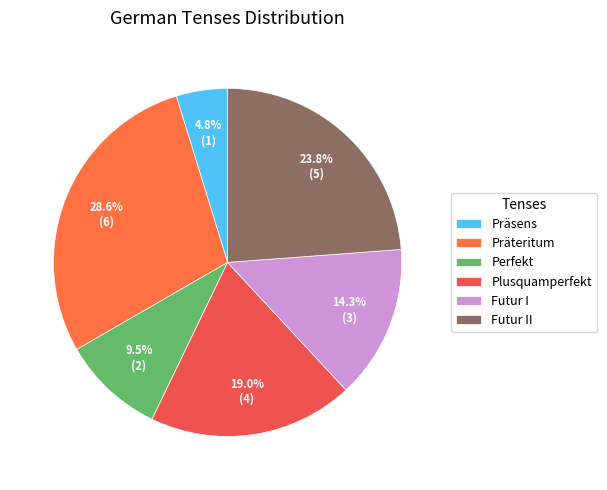

Does any single category account for the majority?

No